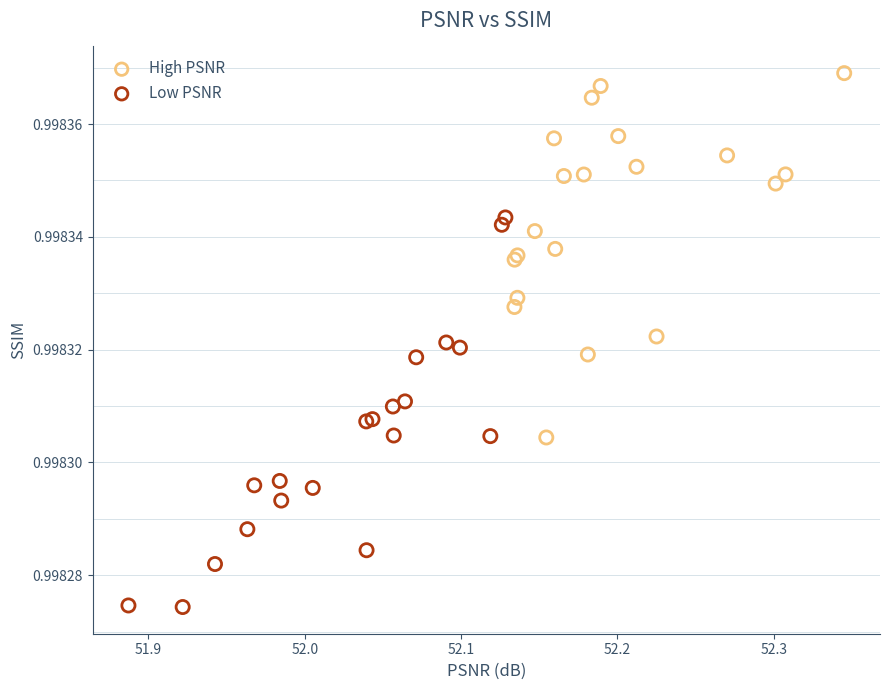

Which series has the widest spread of Y values?

Low PSNR